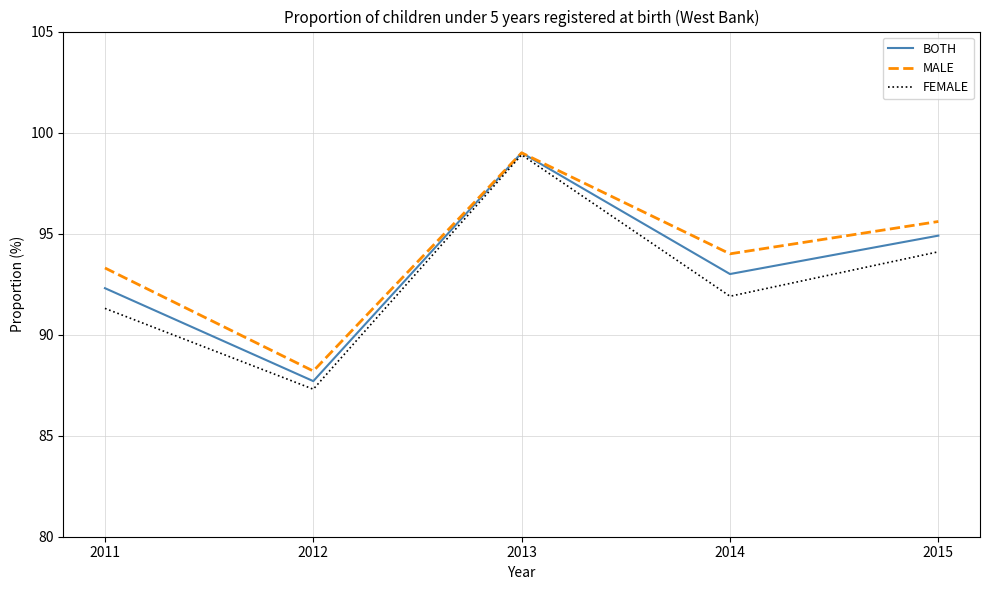

What is the smallest value displayed?

87.3